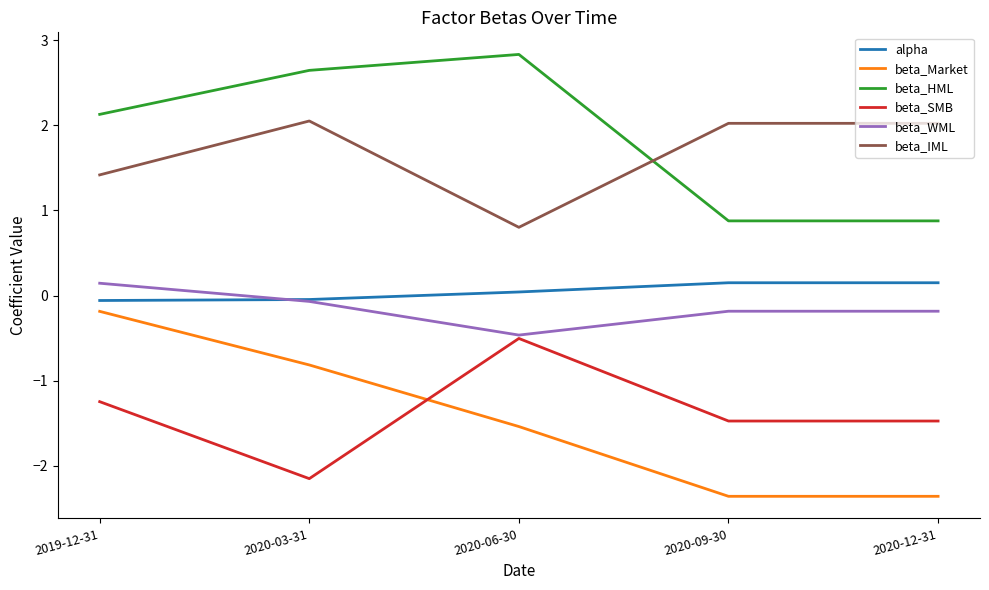

Which label corresponds to the largest value in the chart?

2020-06-30